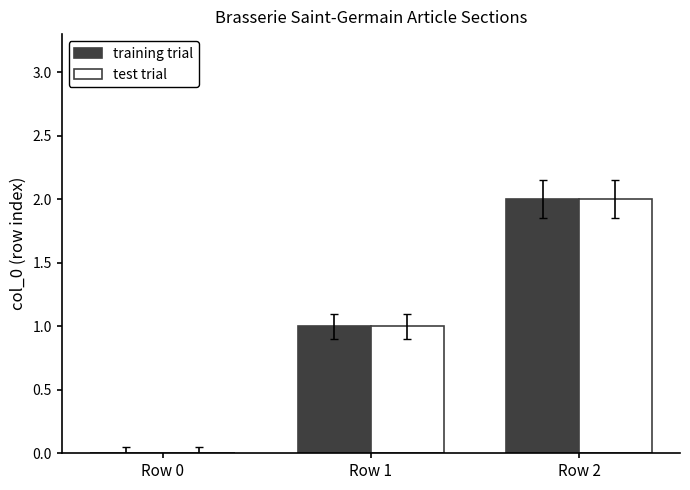

Is it true that training trial equals 2 at Row 2?

True